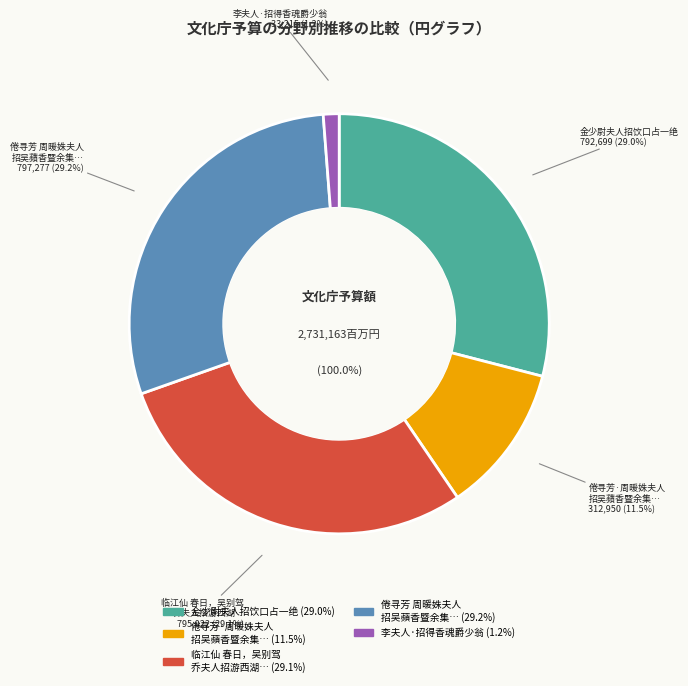

Count the number of slices in the pie.

5